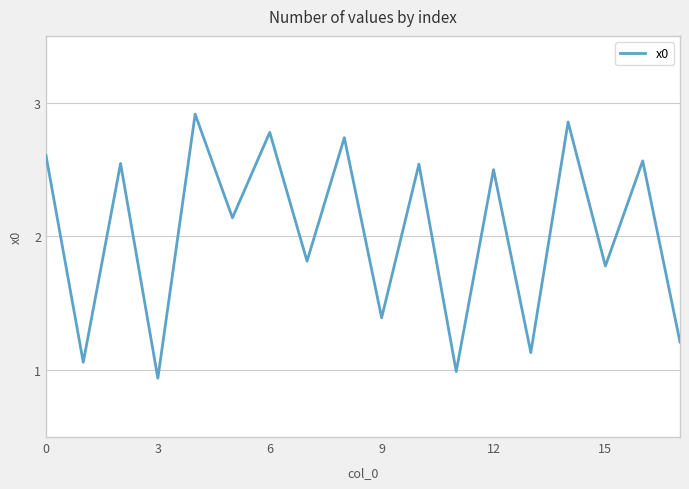

What is the ratio of the value at 12 to the value at 0?

1.0